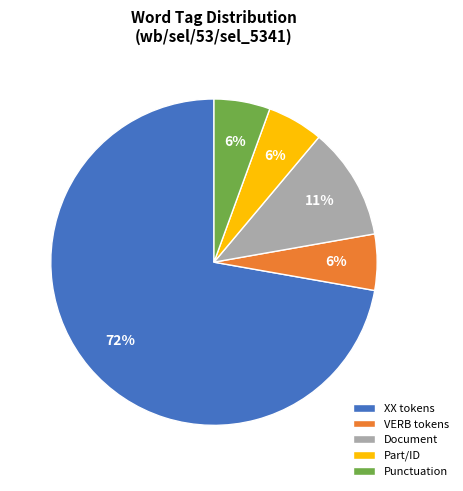

To the nearest percent, what percentage of the pie is Document?

11%